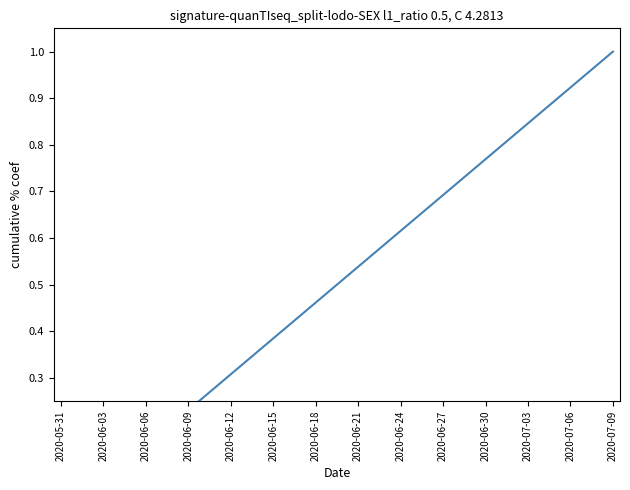

What is the average value?

0.5